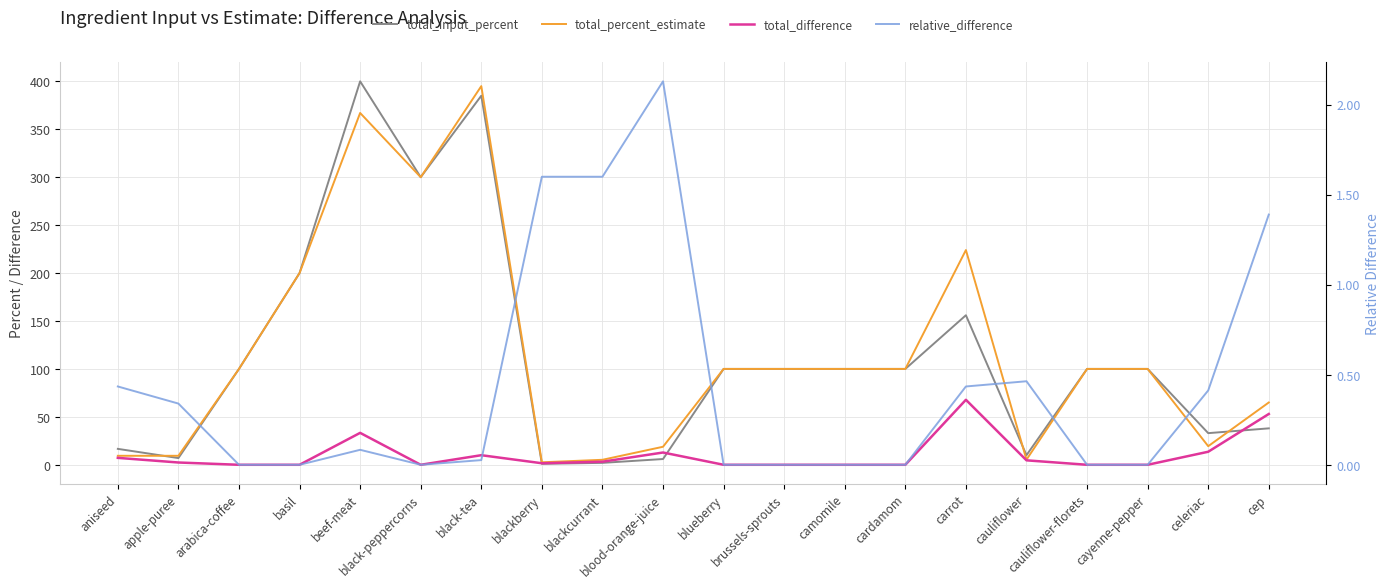

Which category has the highest value in the total_percent_estimate series?

black-tea